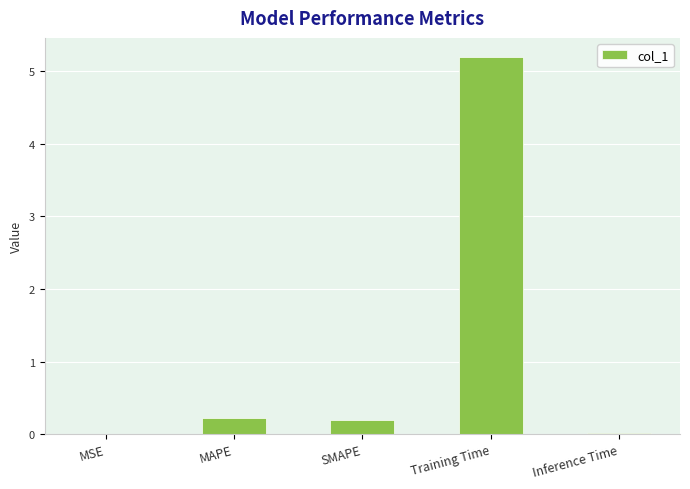

The value at MSE is 0.0. True or false?

True